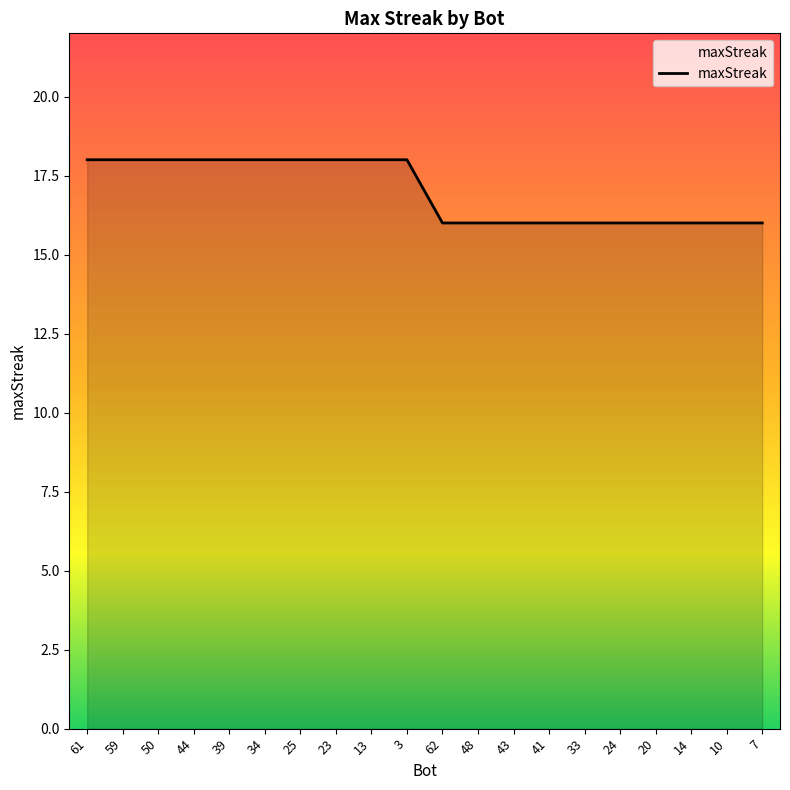

What position from the right is 62?

10